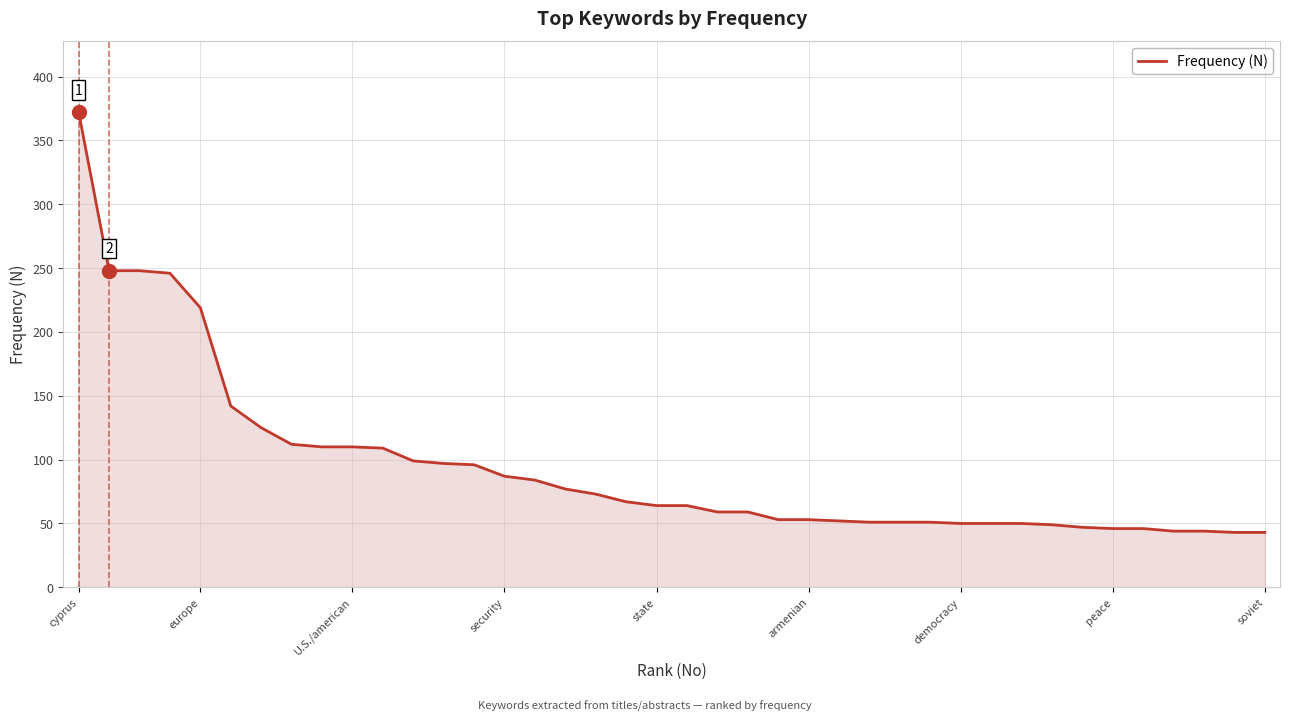

What is the greatest value displayed?

372